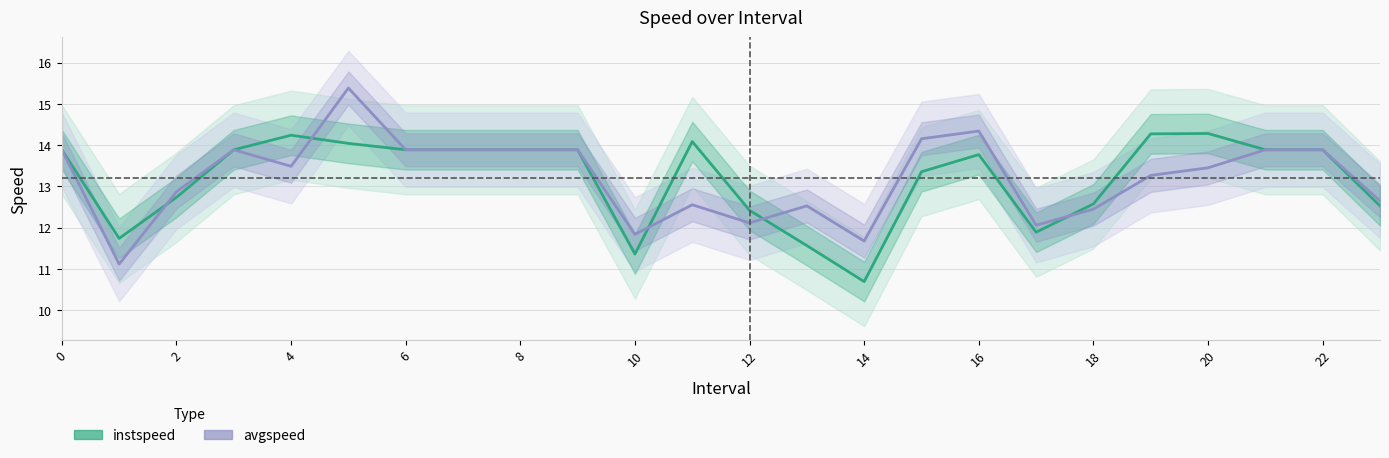

At which label does instspeed reach its peak?

20